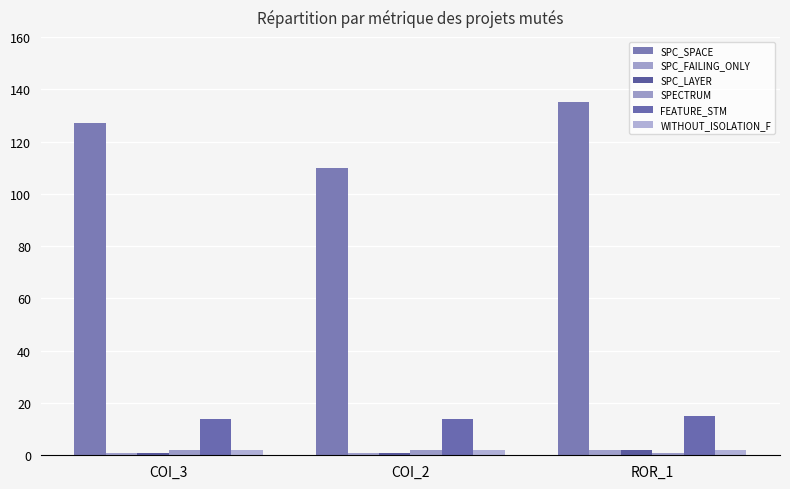

Reading right to left, transcribe all the data shown in this chart.

SPC_SPACE: ROR_1=135	COI_2=110	COI_3=127
SPC_FAILING_ONLY: ROR_1=2	COI_2=1	COI_3=1
SPC_LAYER: ROR_1=2	COI_2=1	COI_3=1
SPECTRUM: ROR_1=1	COI_2=2	COI_3=2
FEATURE_STM: ROR_1=15	COI_2=14	COI_3=14
WITHOUT_ISOLATION_F: ROR_1=2	COI_2=2	COI_3=2